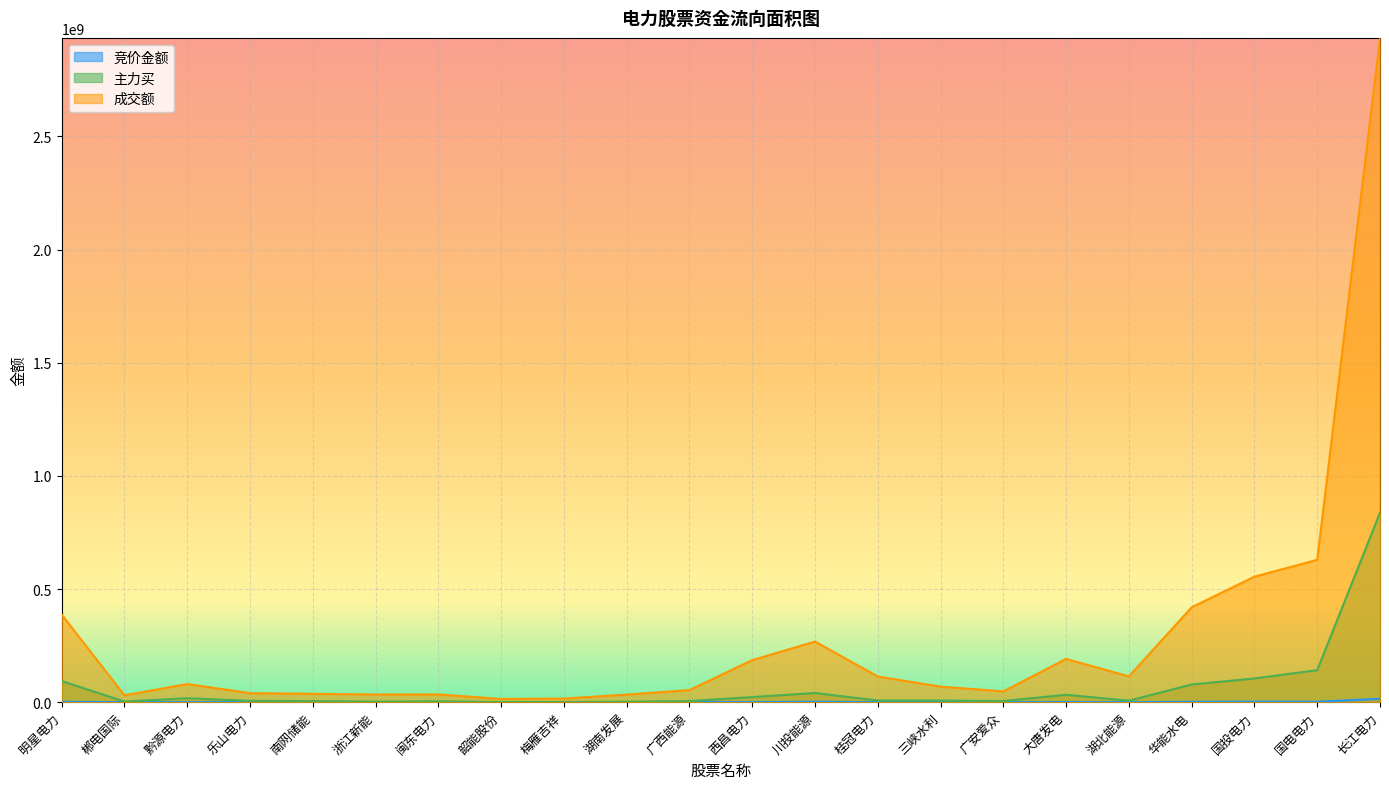

Which series has the widest spread of values?

成交额